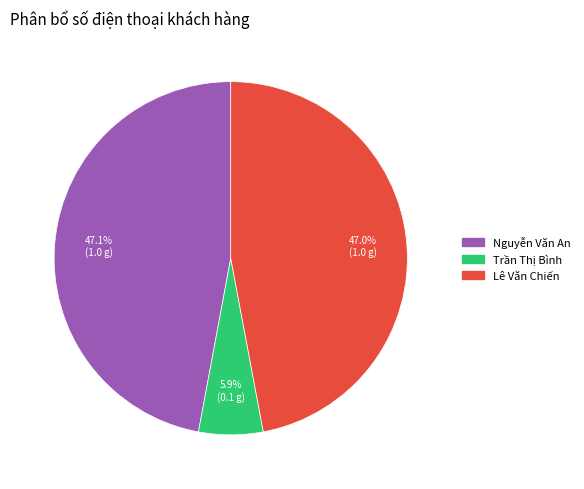

Is the sum of Lê Văn Chiến and Nguyễn Văn An greater than half?

Yes